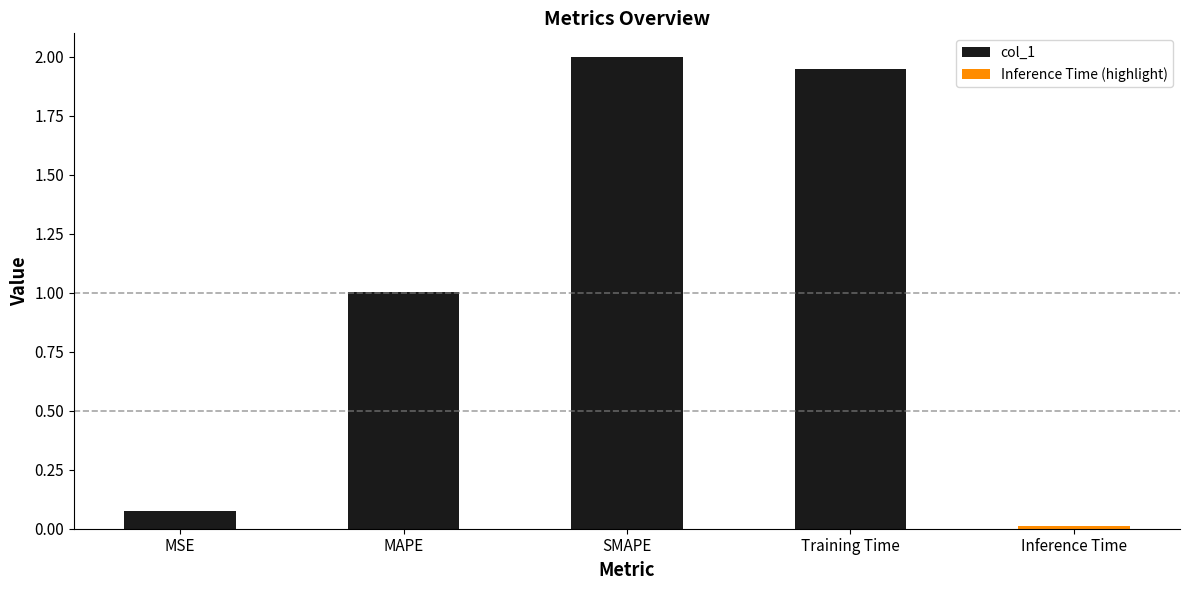

What is the change in value from MSE to MAPE?

+0.9